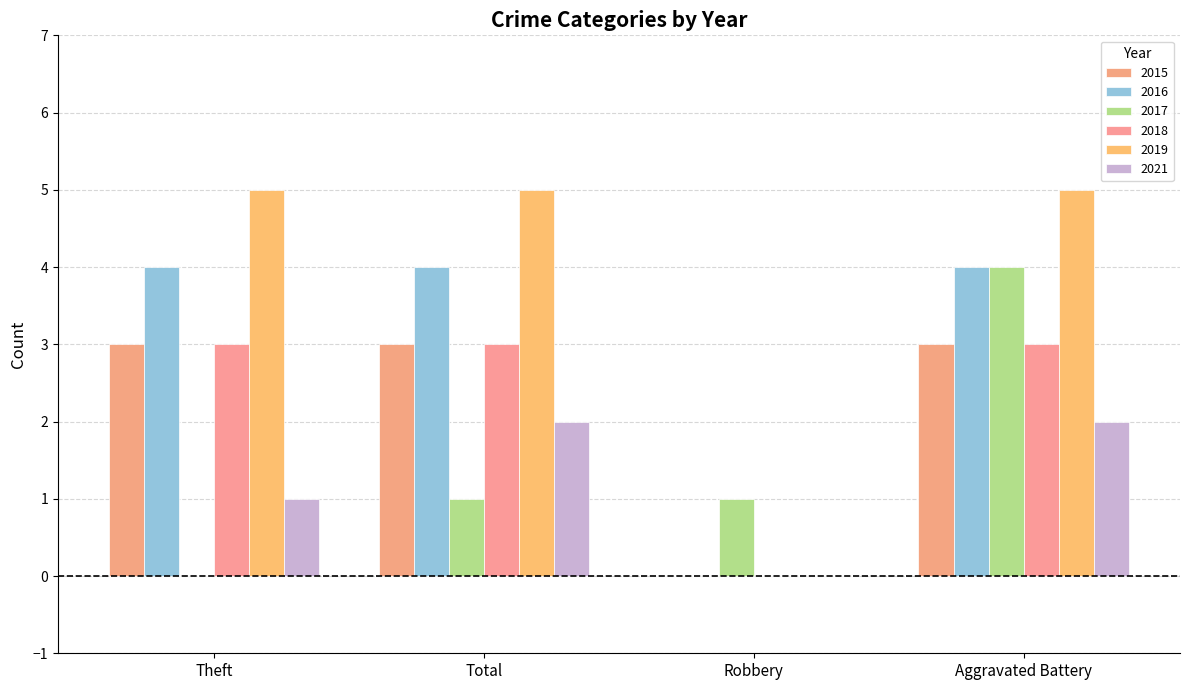

What is the label of the 2nd bar from the left?

Total